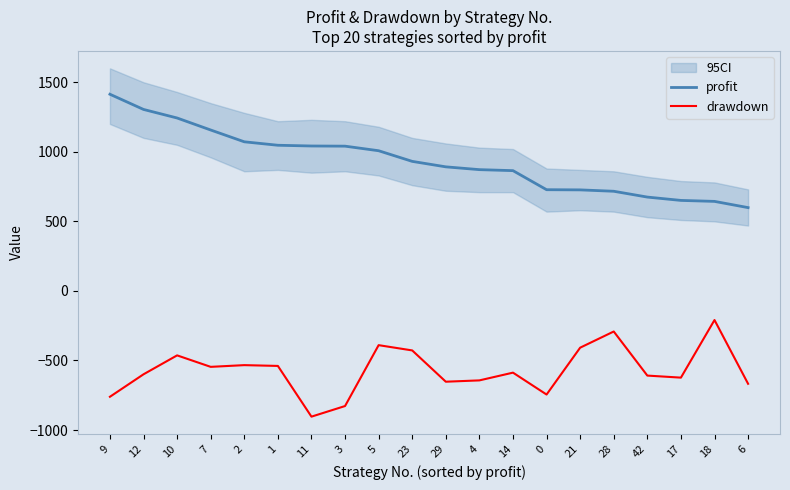

Is this an area chart (filled region under the line)?

No